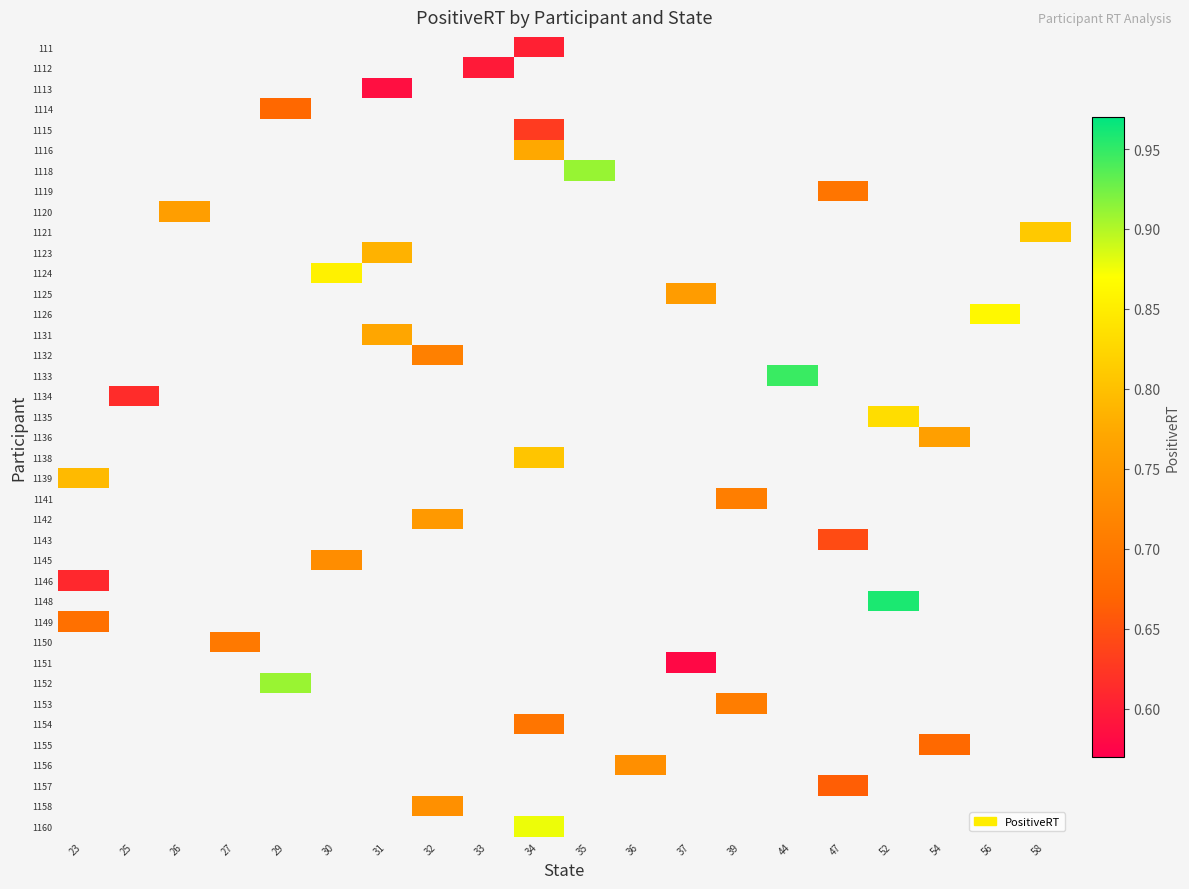

The value of 1124 at 30 is 1.5. True or false?

False